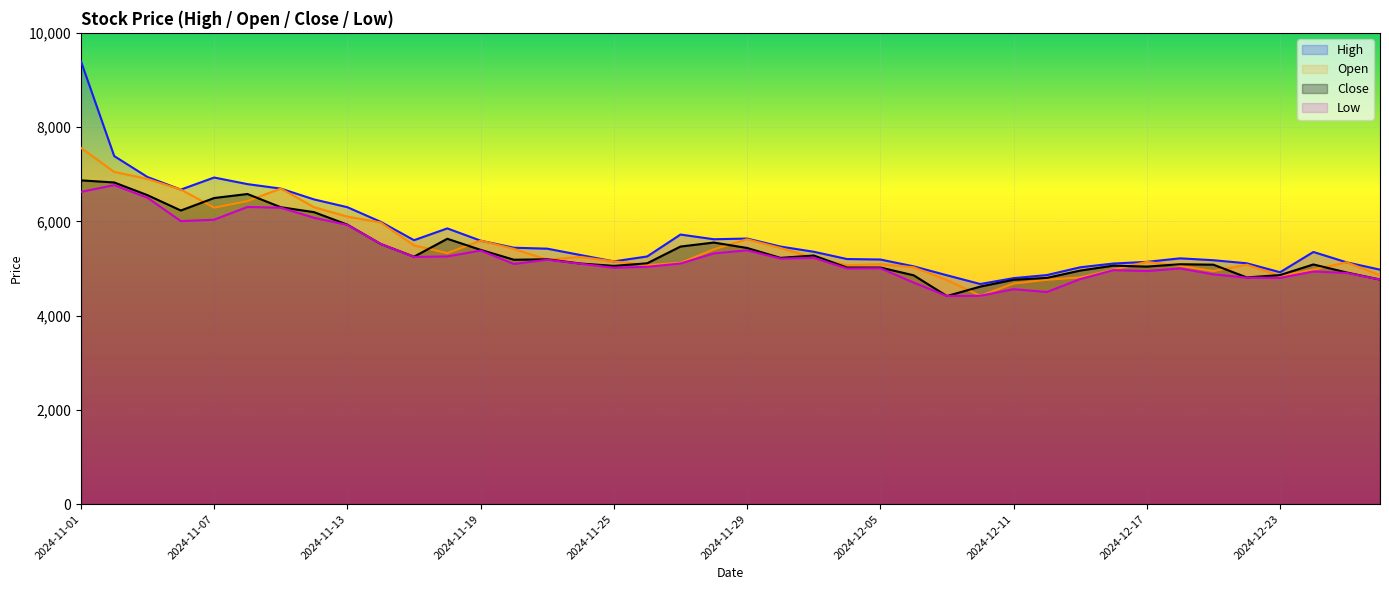

What is the total value across all series at 2024-11-06?

25583